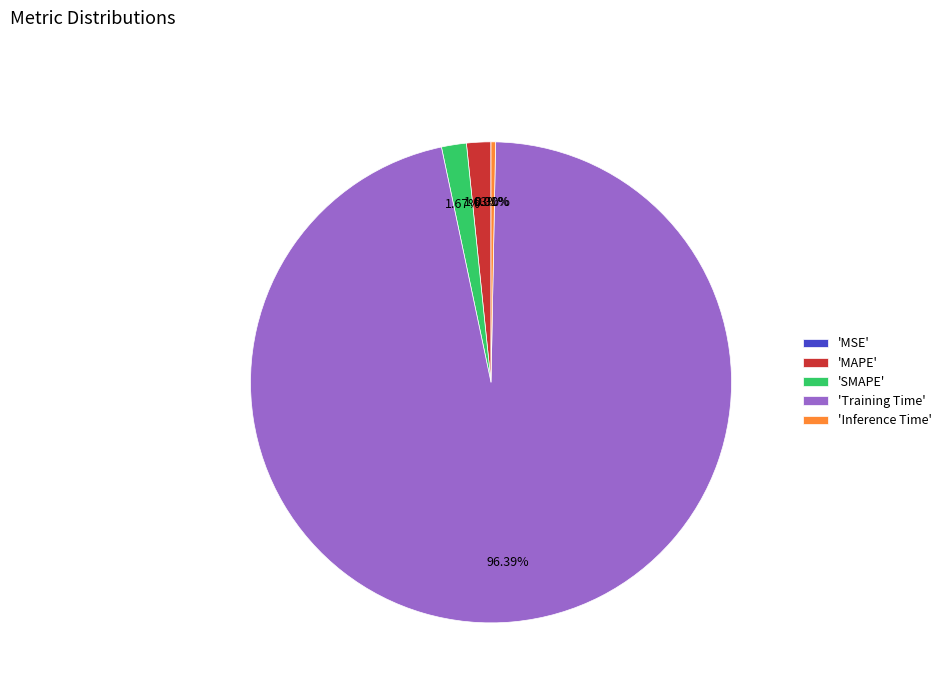

What is the largest slice in the pie chart?

'Training Time'